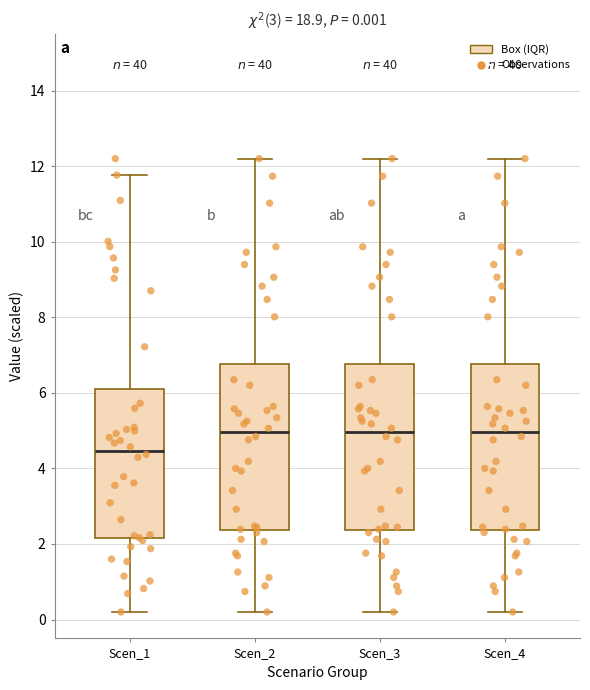

Which box has the lowest median line?

Scen_1